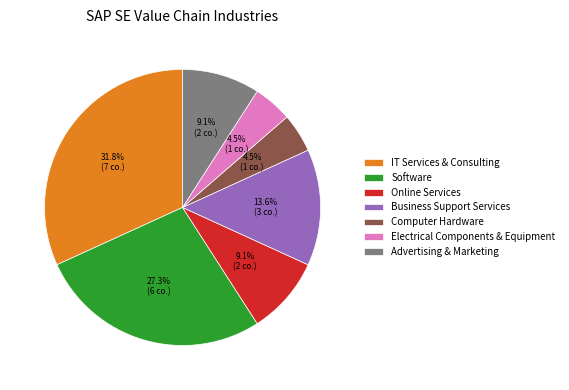

Is it true that Business Support Services is 21% of the pie?

False